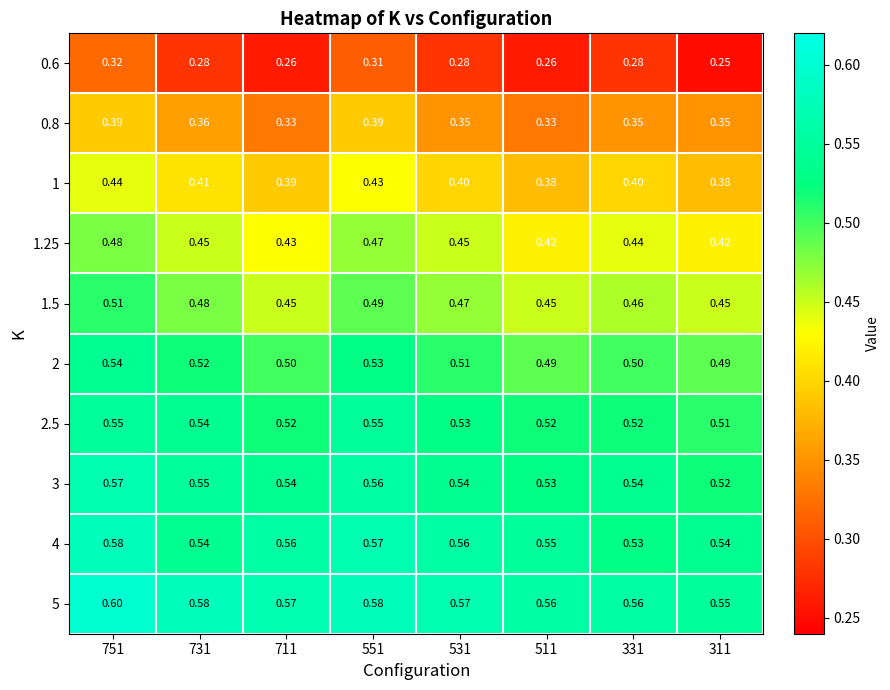

Is the value of 1.5 at 711 greater than the value of 0.6 at 731?

Yes